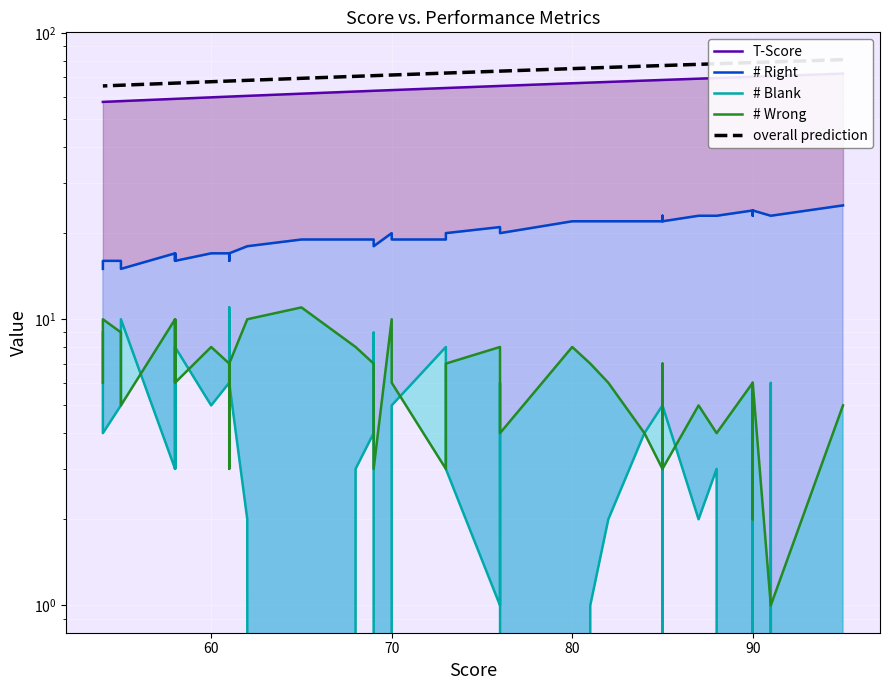

True or false: T-Score has more than 0 interior local peaks.

False